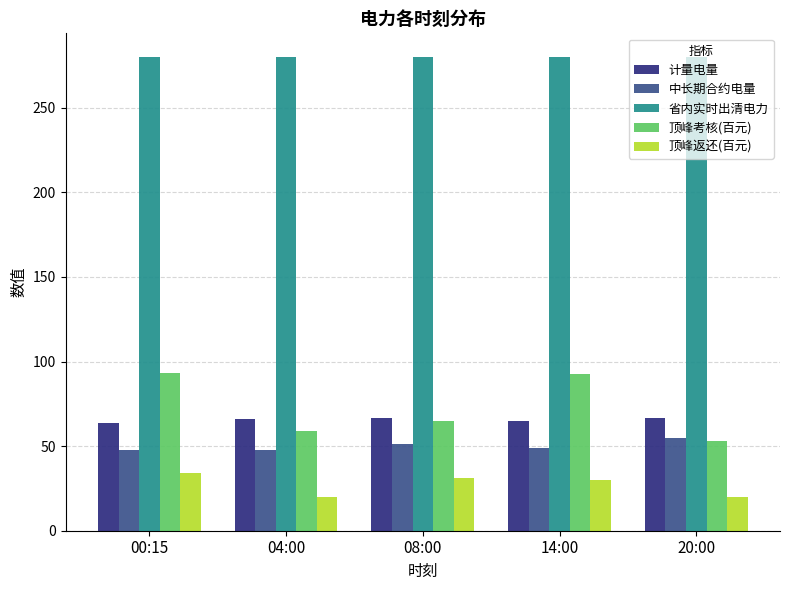

What is the total value across all series at 04:00?

472.3